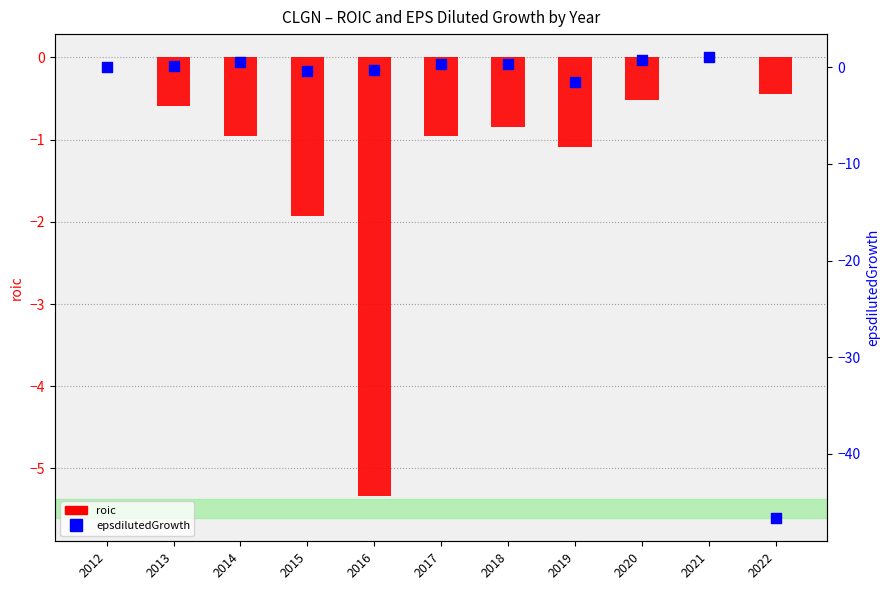

At how many categories does at least one series exceed -34?

11